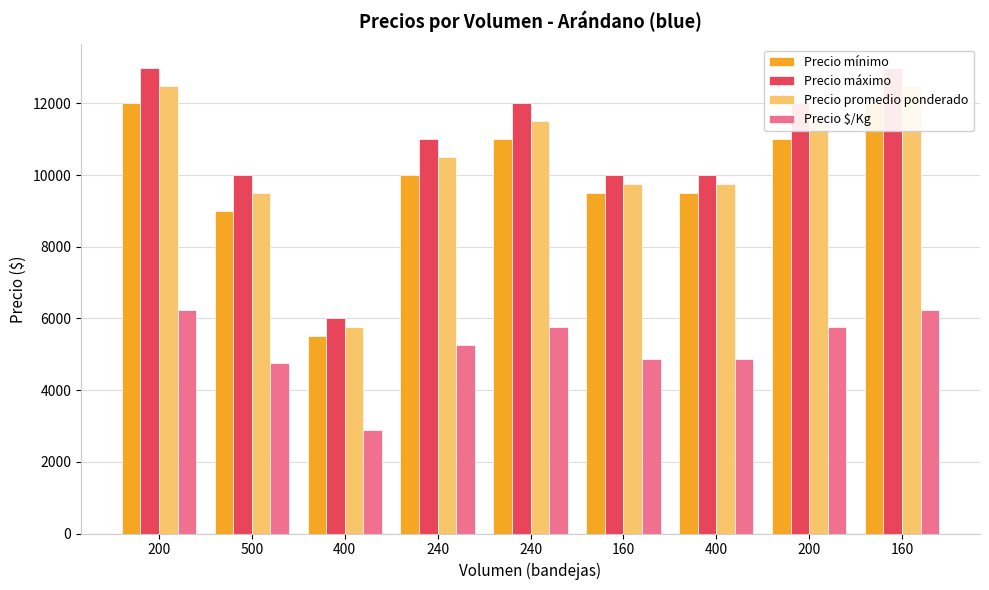

What is the approximate value of Precio mínimo at 160, to the nearest 50?

12000